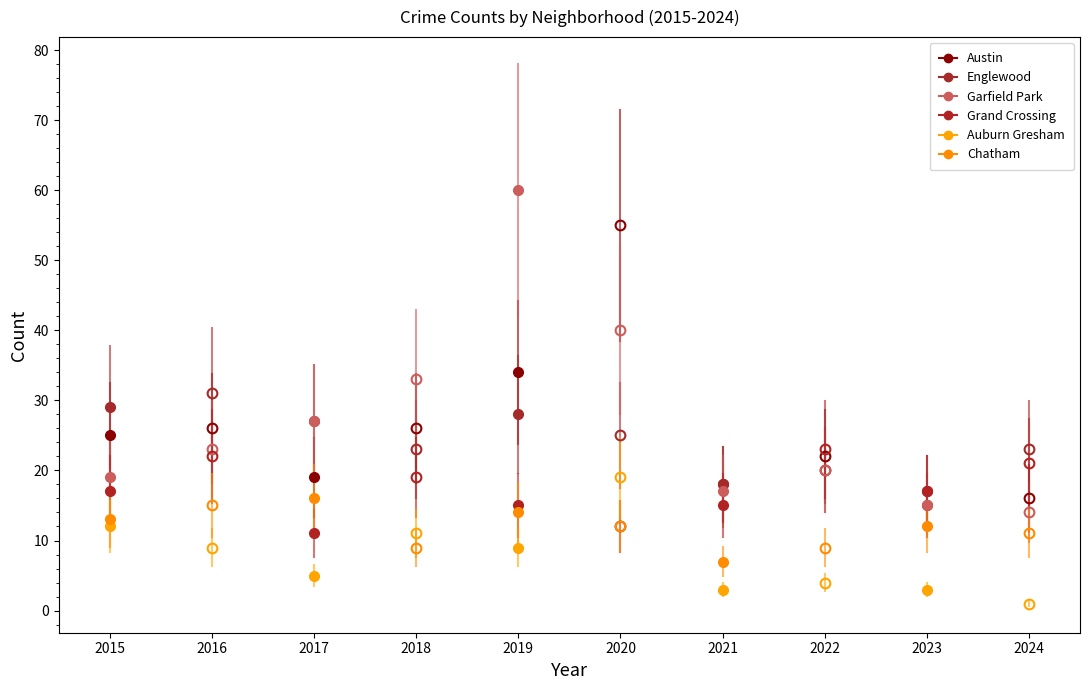

At which label does Auburn Gresham first exceed 9?

2015